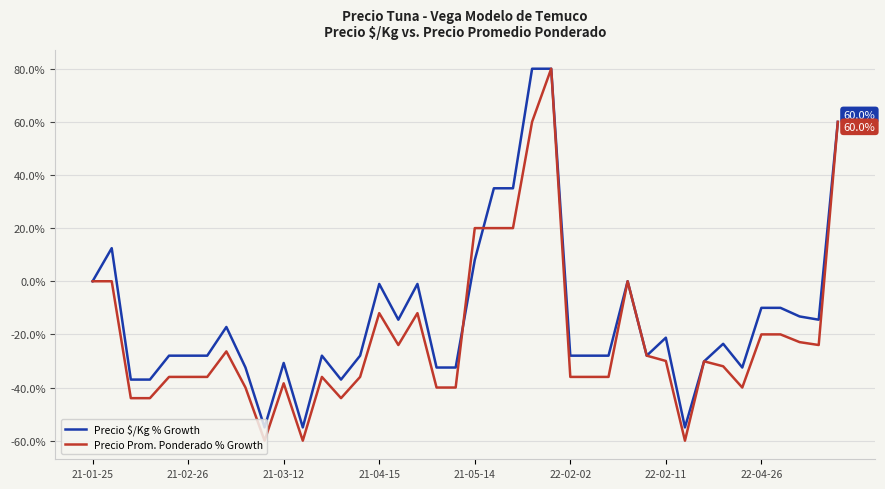

Rank the series by their average value, from highest to lowest.

Precio $/Kg % Growth, Precio Prom. Ponderado % Growth